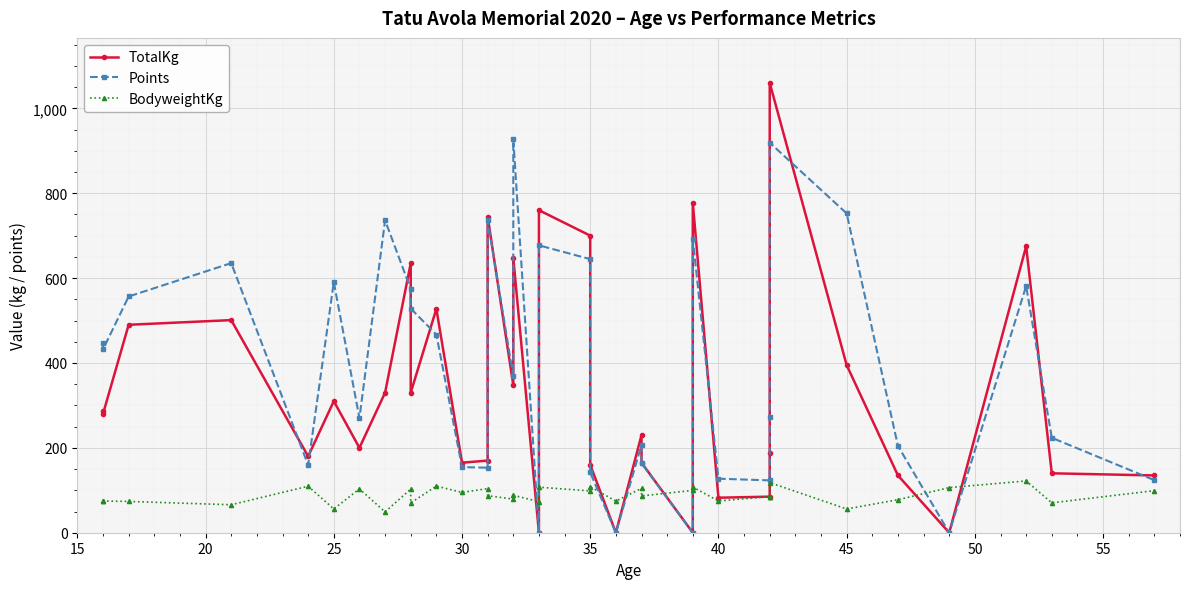

What is the value of the BodyweightKg point at the 31st from the left?

65.9